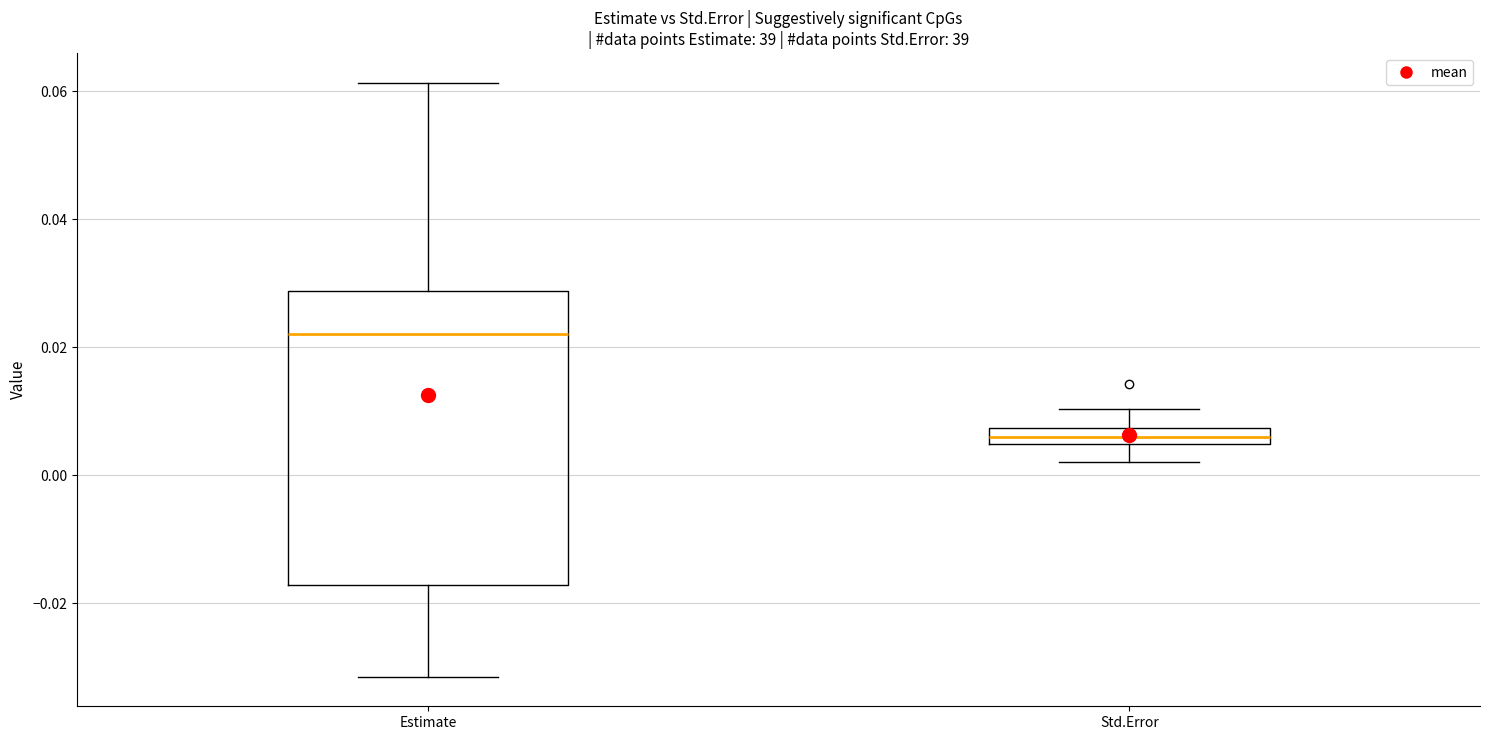

Where does the median line of the box for Std.Error sit on the y-axis? The values are not printed on the chart, so give them approximately, as read against the axis.

0.006